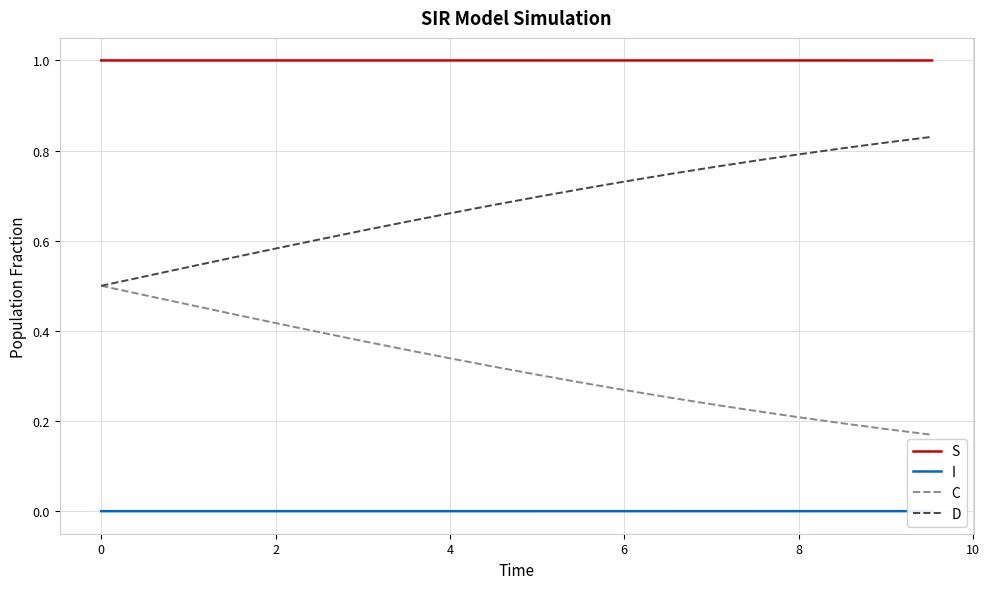

True or false: C and S intersect in this chart.

False